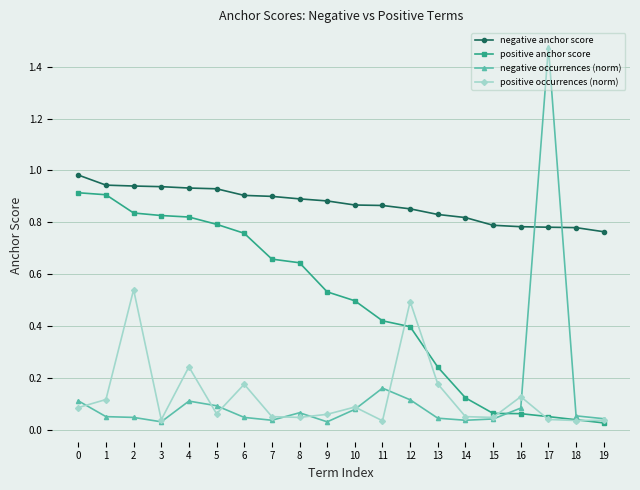

Which series has the widest spread of values?

negative occurrences (norm)